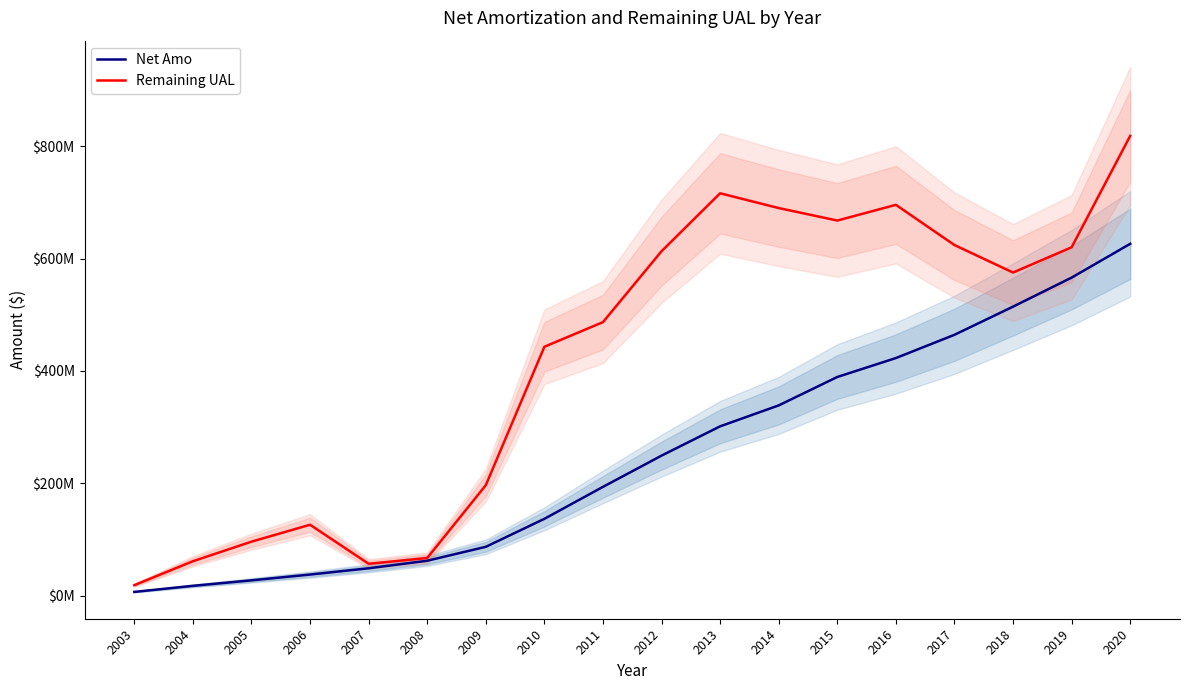

How many interior local peaks does the Remaining UAL series have?

3